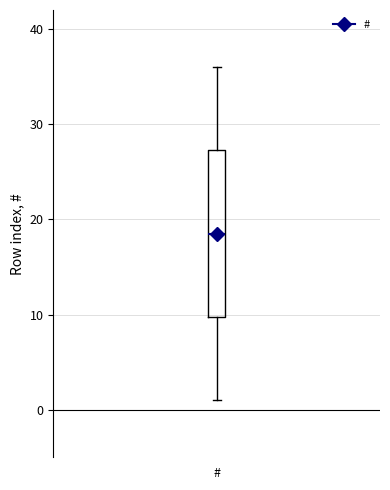

Transcribe this box plot: give where the median line is, the range the box spans, and where the two whiskers end, as read against the y-axis. The values are not printed on the chart, so give them approximately, as read against the axis.

median 19, box 10 to 27, whiskers 1 to 36